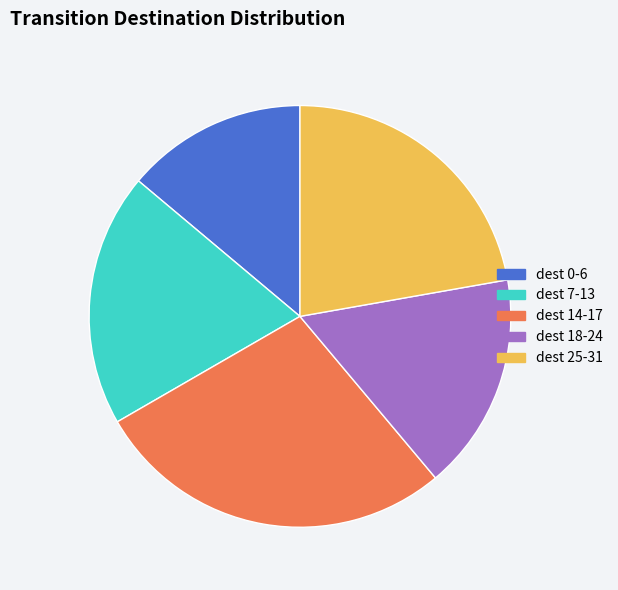

Do dest 14-17 and dest 18-24 together represent more than half of the pie?

No